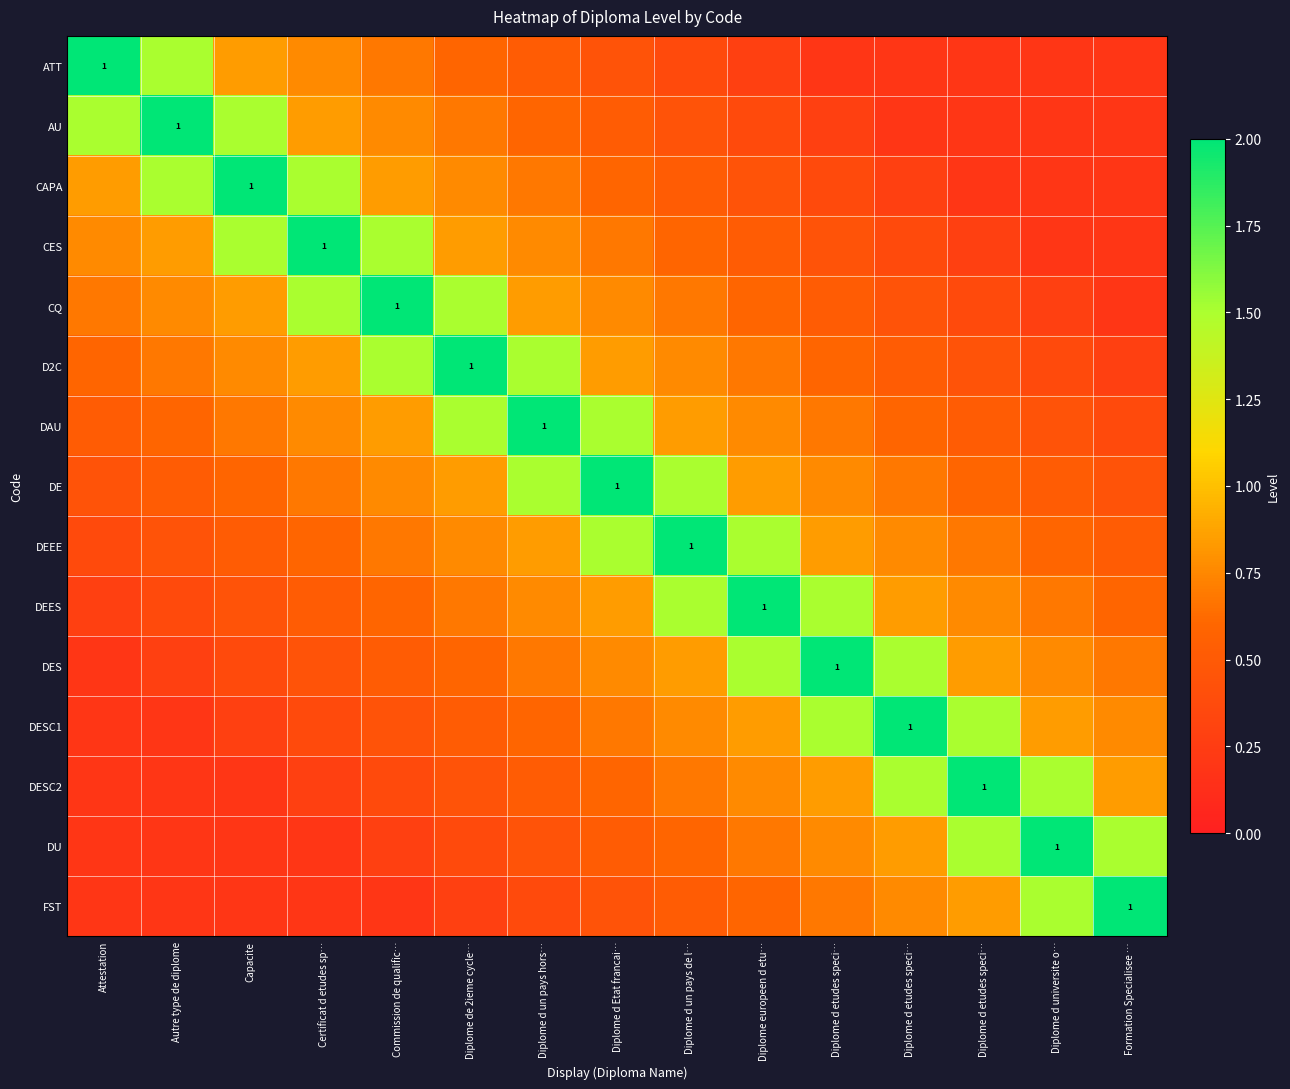

What is the smallest value displayed?

0.2